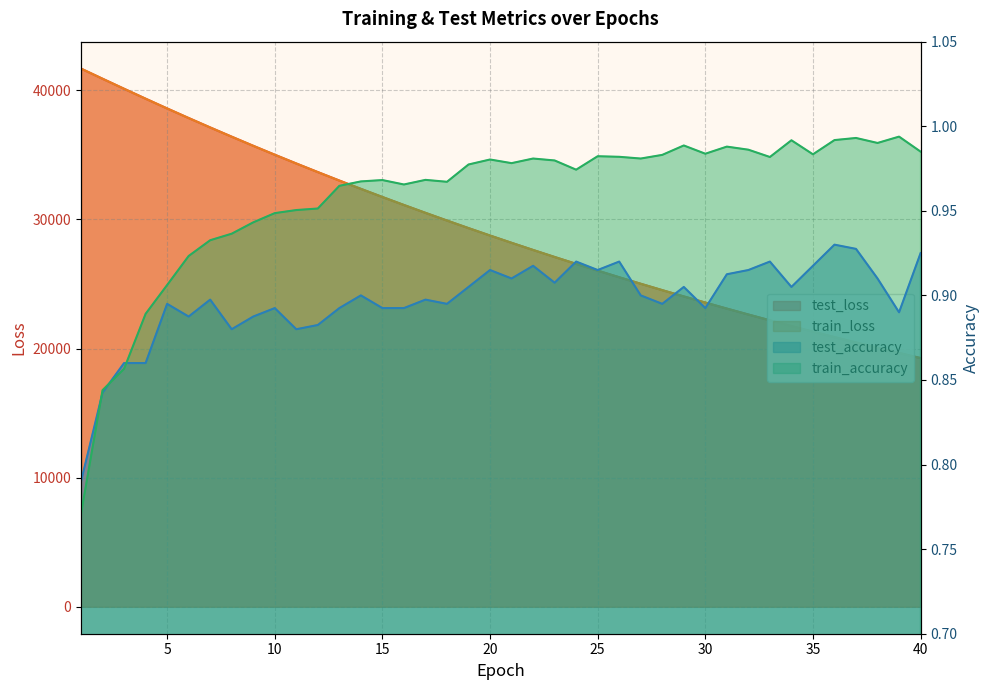

What is the value of the train_loss point at the 18th from the left?

29908.7